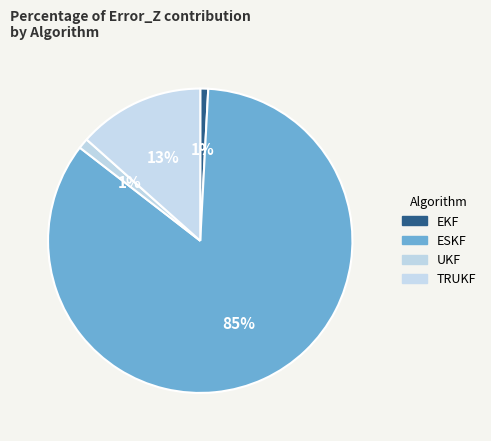

Is ESKF the majority of the pie?

Yes